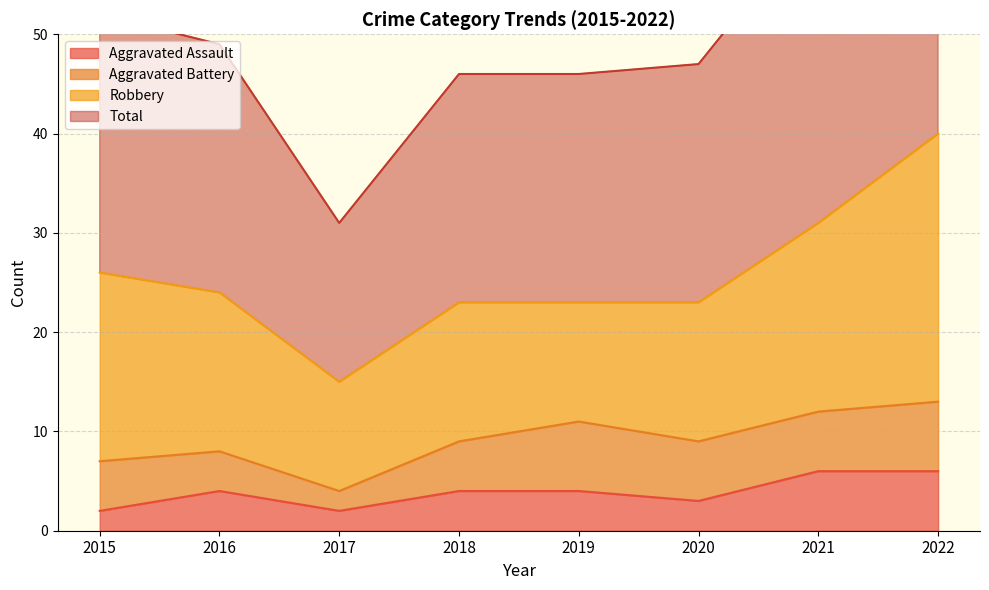

True or false: Total and Aggravated Assault intersect in this chart.

False